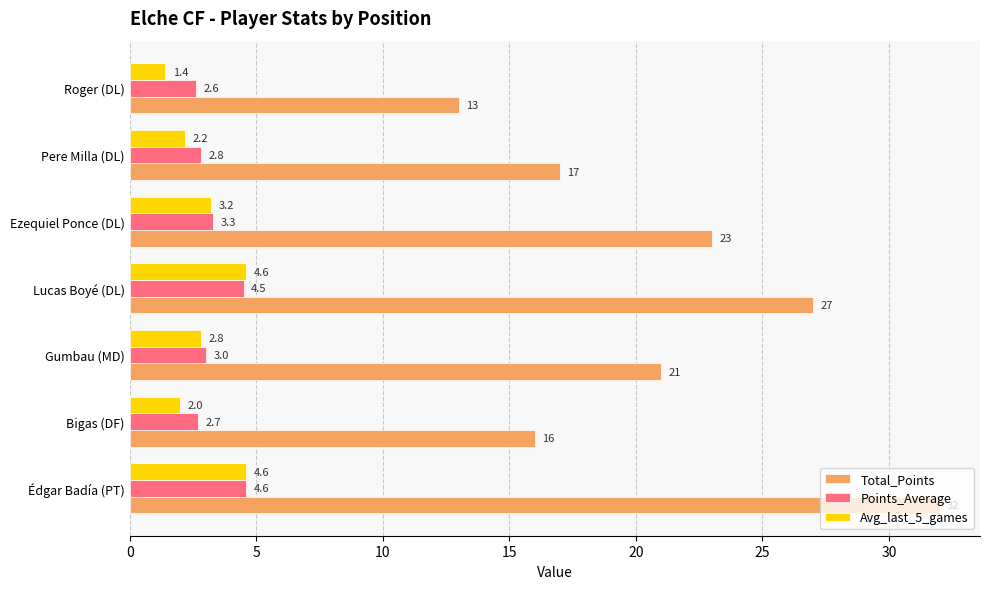

What is the average value of the Total_Points series?

21.3